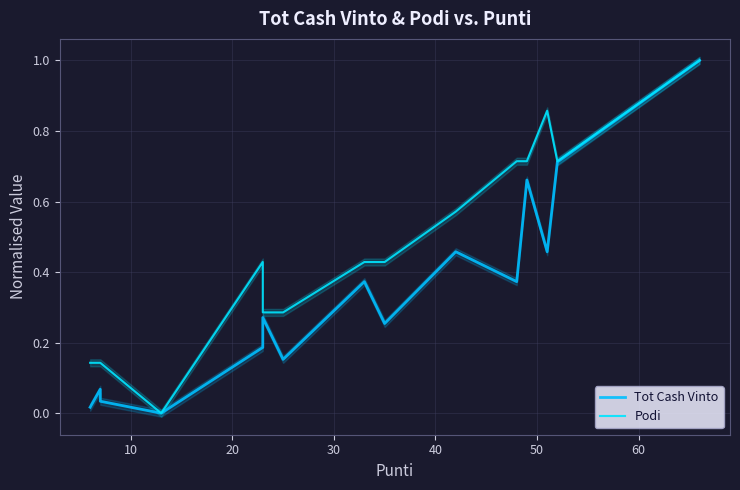

What is the difference between the maximum and minimum values in the Podi series?

1.0